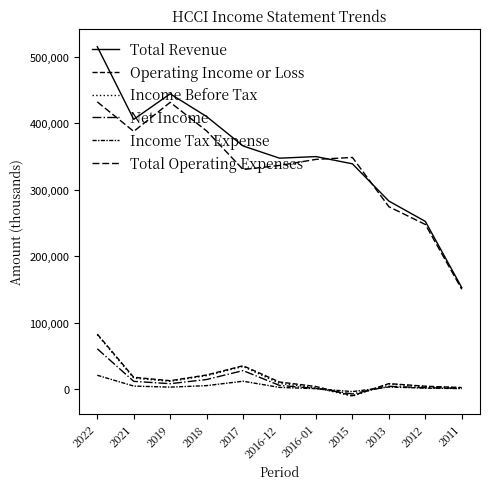

How many lines are shown in the chart?

6